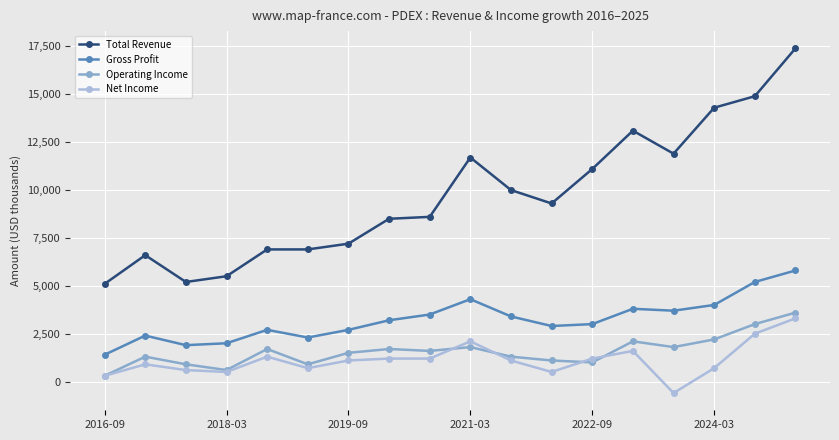

Which series has the largest range (max minus min)?

Total Revenue